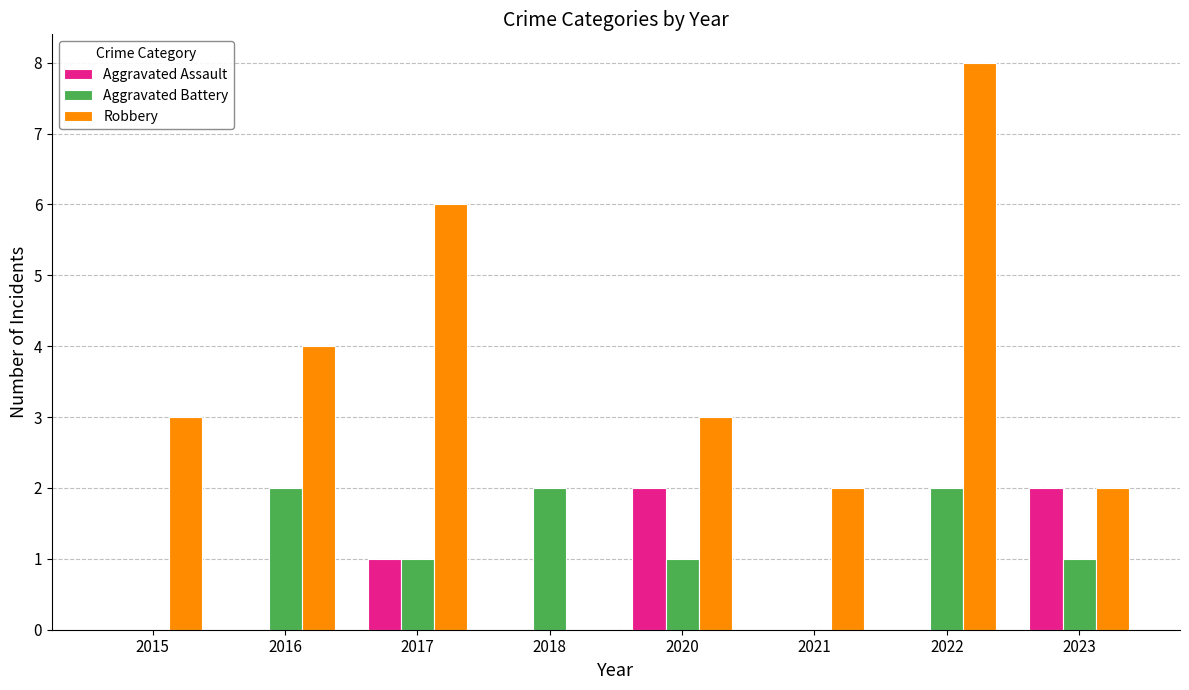

The value of Aggravated Battery at 2017 is 1. True or false?

True